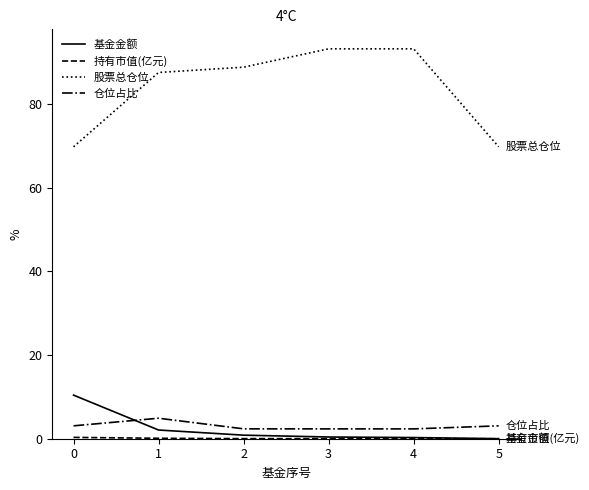

True or false: 仓位占比 and 股票总仓位 intersect in this chart.

False